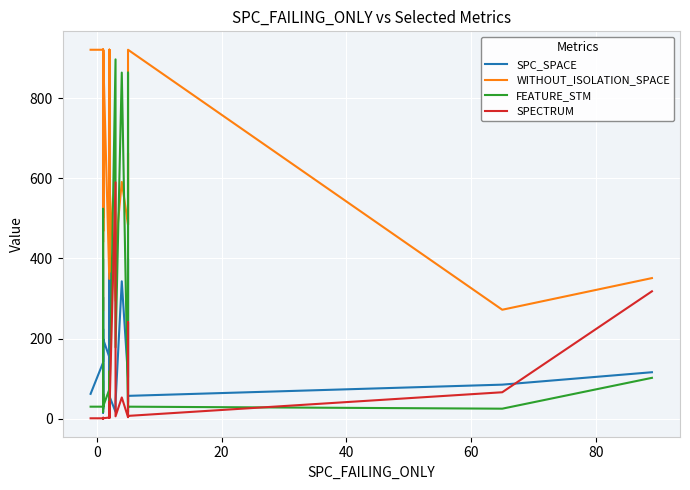

Is the value of SPC_SPACE at 36 greater than the value of FEATURE_STM at 16?

Yes